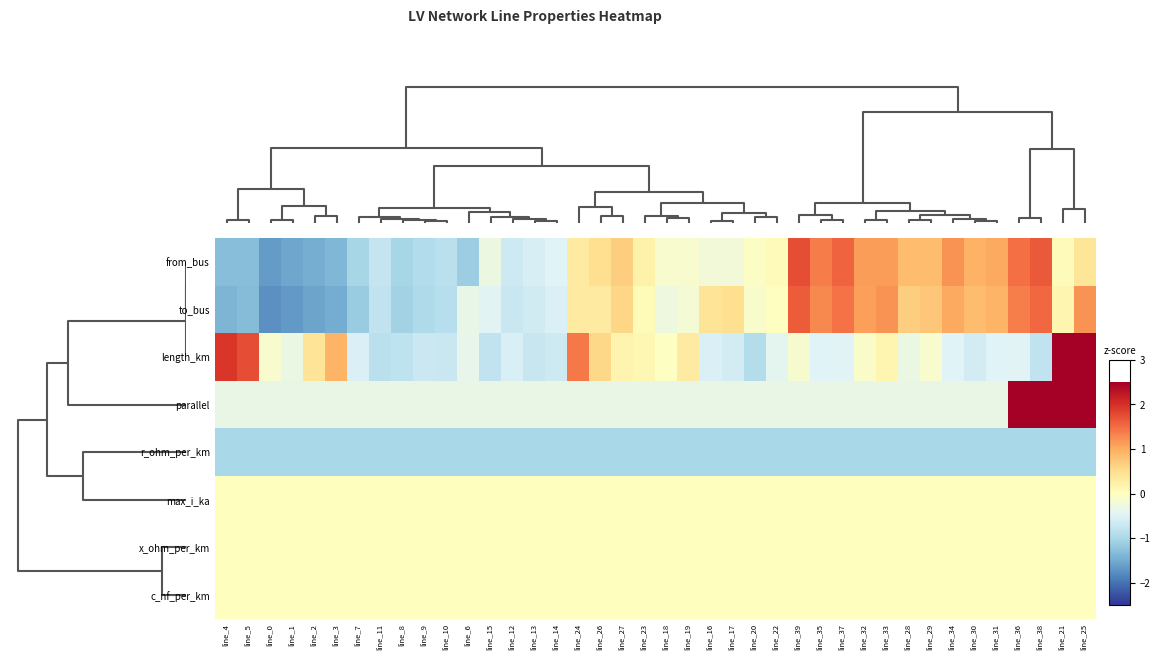

Reading left to right, transcribe all the data shown in this chart.

from_bus: line_4=-1.3	line_5=-1.3	line_0=-1.6	line_1=-1.6	line_2=-1.5	line_3=-1.4	line_7=-1.0	line_11=-0.8	line_8=-1.0	line_9=-0.9	line_10=-0.8	line_6=-1.1	line_15=-0.3	line_12=-0.7	line_13=-0.6	line_14=-0.5	line_24=0.3	line_26=0.5	line_27=0.7	line_23=0.2	line_18=-0.1	line_19=-0.1	line_16=-0.2	line_17=-0.2	line_20=-0.0	line_22=0.0	line_39=1.7	line_35=1.4	line_37=1.6	line_32=1.1	line_33=1.1	line_28=0.9	line_29=0.9	line_34=1.2	line_30=0.9	line_31=1.0	line_36=1.5	line_38=1.7	line_21=0.0	line_25=0.4
to_bus: line_4=-1.4	line_5=-1.3	line_0=-1.7	line_1=-1.7	line_2=-1.6	line_3=-1.5	line_7=-1.1	line_11=-0.8	line_8=-1.1	line_9=-1.0	line_10=-0.9	line_6=-0.4	line_15=-0.5	line_12=-0.7	line_13=-0.6	line_14=-0.5	line_24=0.3	line_26=0.3	line_27=0.6	line_23=0.1	line_18=-0.3	line_19=-0.2	line_16=0.4	line_17=0.5	line_20=-0.1	line_22=-0.0	line_39=1.6	line_35=1.3	line_37=1.5	line_32=1.1	line_33=1.2	line_28=0.7	line_29=0.8	line_34=1.0	line_30=0.8	line_31=0.9	line_36=1.4	line_38=1.5	line_21=0.2	line_25=1.2
length_km: line_4=1.9	line_5=1.8	line_0=-0.1	line_1=-0.3	line_2=0.4	line_3=0.9	line_7=-0.5	line_11=-0.9	line_8=-0.8	line_9=-0.7	line_10=-0.7	line_6=-0.4	line_15=-0.8	line_12=-0.6	line_13=-0.7	line_14=-0.7	line_24=1.4	line_26=0.6	line_27=0.2	line_23=0.1	line_18=-0.0	line_19=0.3	line_16=-0.5	line_17=-0.6	line_20=-0.9	line_22=-0.4	line_39=-0.1	line_35=-0.5	line_37=-0.5	line_32=-0.1	line_33=0.1	line_28=-0.3	line_29=-0.1	line_34=-0.5	line_30=-0.6	line_31=-0.5	line_36=-0.5	line_38=-0.8	line_21=3.1	line_25=3.3
parallel: line_4=-0.3	line_5=-0.3	line_0=-0.3	line_1=-0.3	line_2=-0.3	line_3=-0.3	line_7=-0.3	line_11=-0.3	line_8=-0.3	line_9=-0.3	line_10=-0.3	line_6=-0.3	line_15=-0.3	line_12=-0.3	line_13=-0.3	line_14=-0.3	line_24=-0.3	line_26=-0.3	line_27=-0.3	line_23=-0.3	line_18=-0.3	line_19=-0.3	line_16=-0.3	line_17=-0.3	line_20=-0.3	line_22=-0.3	line_39=-0.3	line_35=-0.3	line_37=-0.3	line_32=-0.3	line_33=-0.3	line_28=-0.3	line_29=-0.3	line_34=-0.3	line_30=-0.3	line_31=-0.3	line_36=3.0	line_38=3.0	line_21=3.0	line_25=3.0
r_ohm_per_km: line_4=-1.0	line_5=-1.0	line_0=-1.0	line_1=-1.0	line_2=-1.0	line_3=-1.0	line_7=-1.0	line_11=-1.0	line_8=-1.0	line_9=-1.0	line_10=-1.0	line_6=-1.0	line_15=-1.0	line_12=-1.0	line_13=-1.0	line_14=-1.0	line_24=-1.0	line_26=-1.0	line_27=-1.0	line_23=-1.0	line_18=-1.0	line_19=-1.0	line_16=-1.0	line_17=-1.0	line_20=-1.0	line_22=-1.0	line_39=-1.0	line_35=-1.0	line_37=-1.0	line_32=-1.0	line_33=-1.0	line_28=-1.0	line_29=-1.0	line_34=-1.0	line_30=-1.0	line_31=-1.0	line_36=-1.0	line_38=-1.0	line_21=-1.0	line_25=-1.0
max_i_ka: line_4=0.0	line_5=0.0	line_0=0.0	line_1=0.0	line_2=0.0	line_3=0.0	line_7=0.0	line_11=0.0	line_8=0.0	line_9=0.0	line_10=0.0	line_6=0.0	line_15=0.0	line_12=0.0	line_13=0.0	line_14=0.0	line_24=0.0	line_26=0.0	line_27=0.0	line_23=0.0	line_18=0.0	line_19=0.0	line_16=0.0	line_17=0.0	line_20=0.0	line_22=0.0	line_39=0.0	line_35=0.0	line_37=0.0	line_32=0.0	line_33=0.0	line_28=0.0	line_29=0.0	line_34=0.0	line_30=0.0	line_31=0.0	line_36=0.0	line_38=0.0	line_21=0.0	line_25=0.0
x_ohm_per_km: line_4=0.0	line_5=0.0	line_0=0.0	line_1=0.0	line_2=0.0	line_3=0.0	line_7=0.0	line_11=0.0	line_8=0.0	line_9=0.0	line_10=0.0	line_6=0.0	line_15=0.0	line_12=0.0	line_13=0.0	line_14=0.0	line_24=0.0	line_26=0.0	line_27=0.0	line_23=0.0	line_18=0.0	line_19=0.0	line_16=0.0	line_17=0.0	line_20=0.0	line_22=0.0	line_39=0.0	line_35=0.0	line_37=0.0	line_32=0.0	line_33=0.0	line_28=0.0	line_29=0.0	line_34=0.0	line_30=0.0	line_31=0.0	line_36=0.0	line_38=0.0	line_21=0.0	line_25=0.0
c_nf_per_km: line_4=0.0	line_5=0.0	line_0=0.0	line_1=0.0	line_2=0.0	line_3=0.0	line_7=0.0	line_11=0.0	line_8=0.0	line_9=0.0	line_10=0.0	line_6=0.0	line_15=0.0	line_12=0.0	line_13=0.0	line_14=0.0	line_24=0.0	line_26=0.0	line_27=0.0	line_23=0.0	line_18=0.0	line_19=0.0	line_16=0.0	line_17=0.0	line_20=0.0	line_22=0.0	line_39=0.0	line_35=0.0	line_37=0.0	line_32=0.0	line_33=0.0	line_28=0.0	line_29=0.0	line_34=0.0	line_30=0.0	line_31=0.0	line_36=0.0	line_38=0.0	line_21=0.0	line_25=0.0